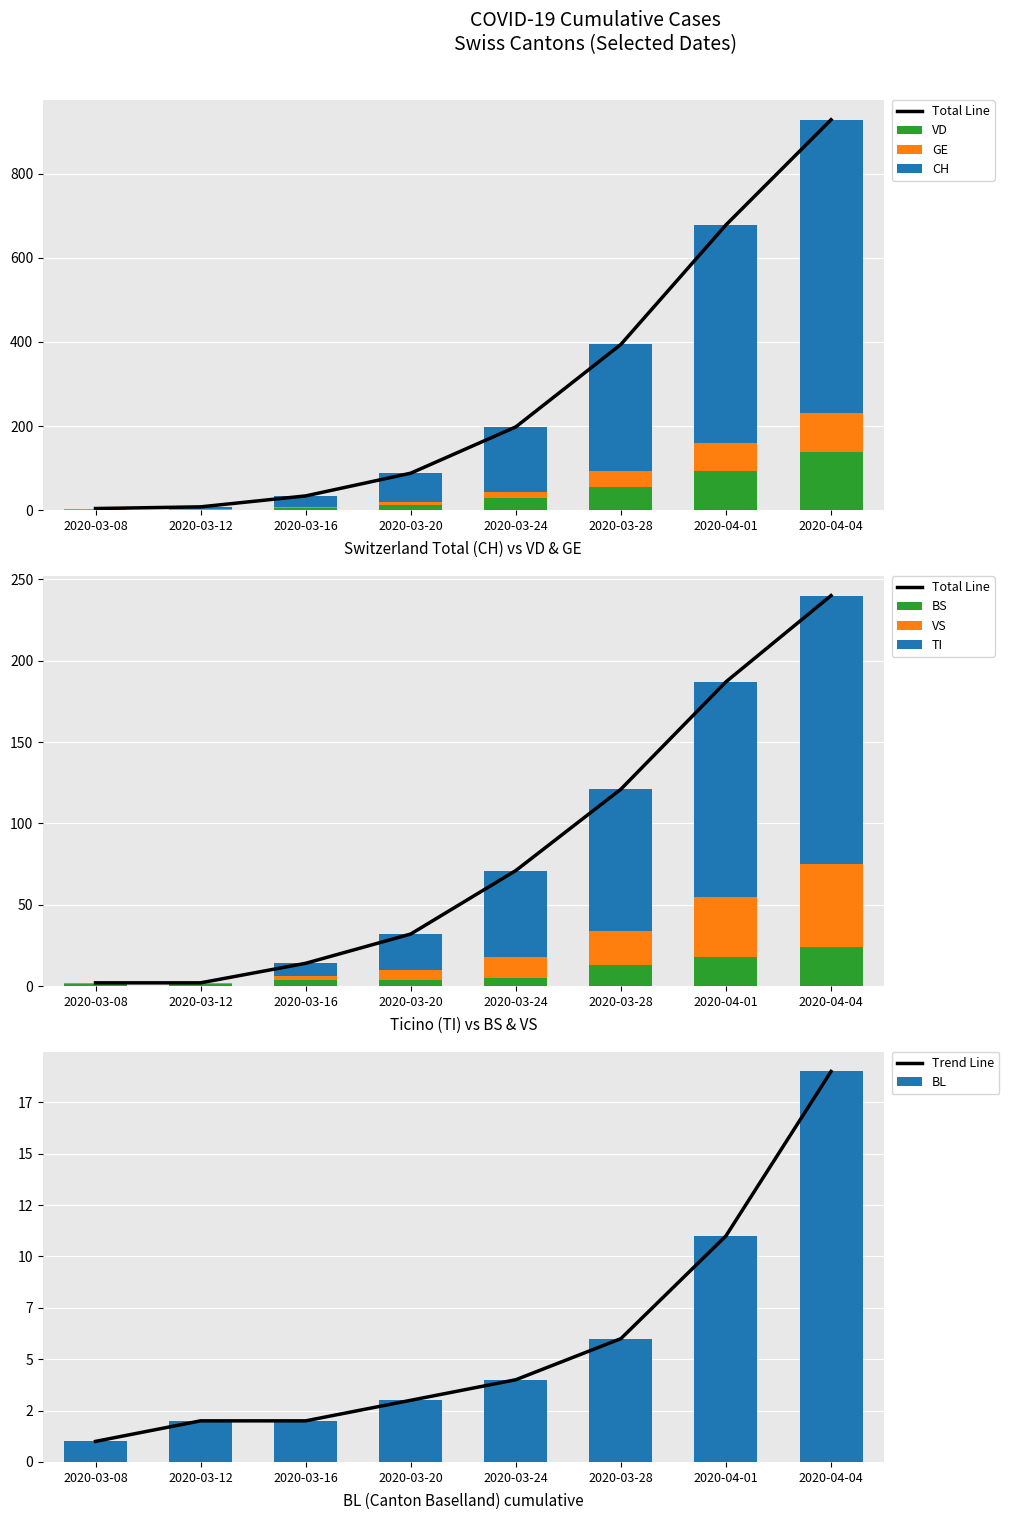

At which label does BS first exceed 5?

2020-03-28